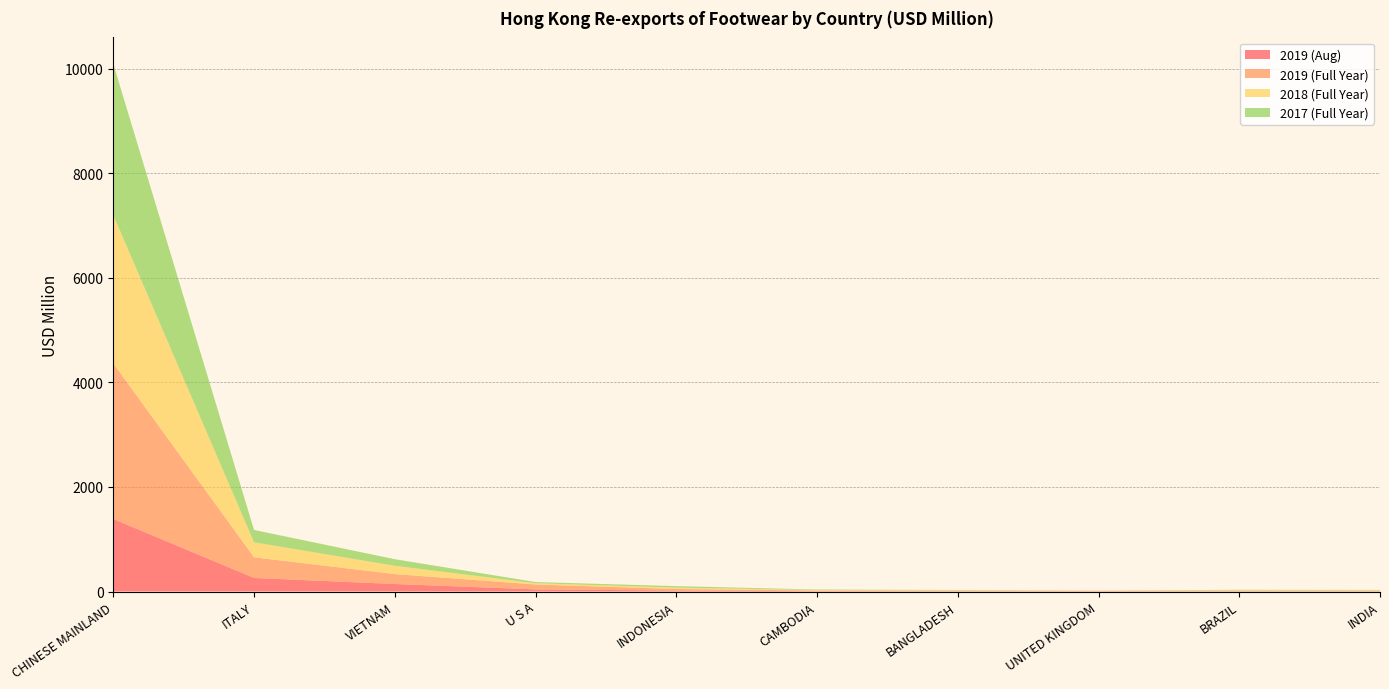

Reading right to left, what are all the values shown in this chart?

2019 (Aug): 3.7	3.9	5.1	5.8	7.1	18.2	40.2	143.8	259.3	1388.2
2019 (Full Year): 8.2	9.0	8.5	8.4	12.5	29.4	94.4	189.7	395.3	2976.5
2018 (Full Year): 8.5	9.0	2.4	7.7	10.2	27.7	23.9	158.6	286.7	2835.2
2017 (Full Year): 10.1	11.4	1.0	7.3	8.5	27.8	23.0	126.3	236.8	2896.3